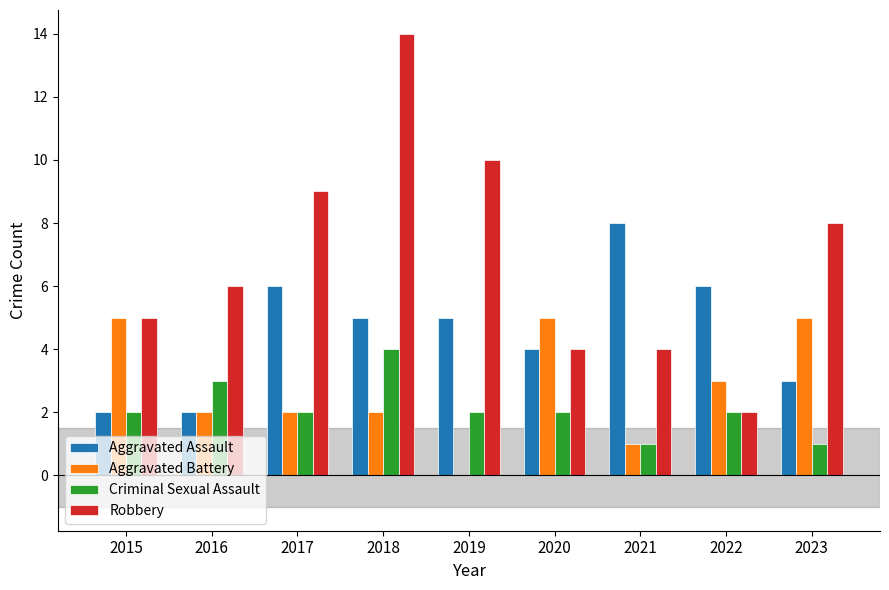

What is the average value of the Aggravated Assault series?

5